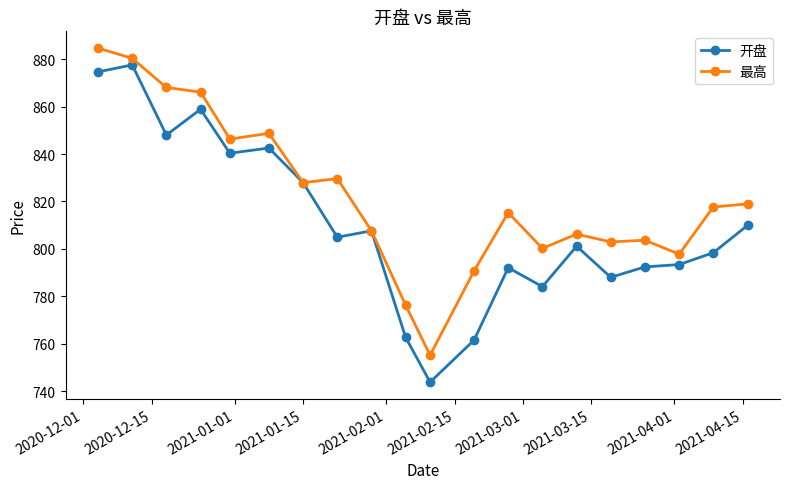

Is this an area chart (filled region under the line)?

No